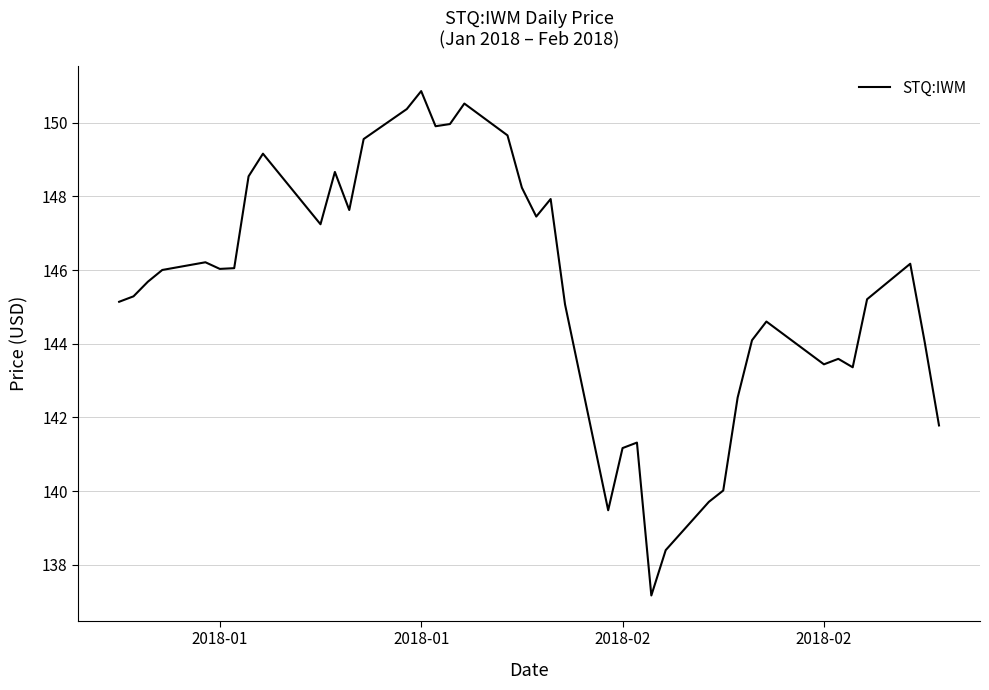

What is the smallest value displayed?

137.2